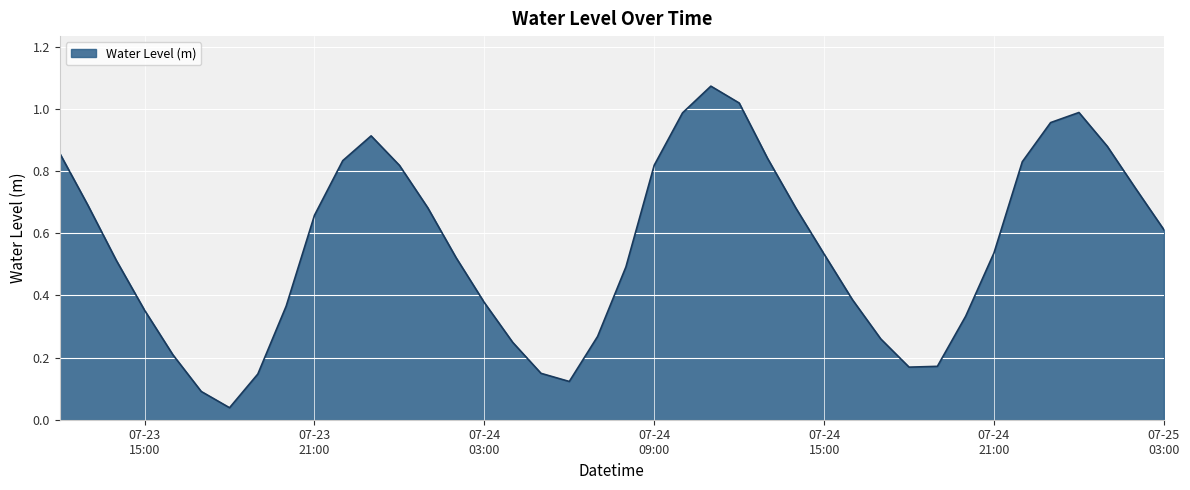

What is the label of the 38th point from the right?

2023-07-23 14:00:00